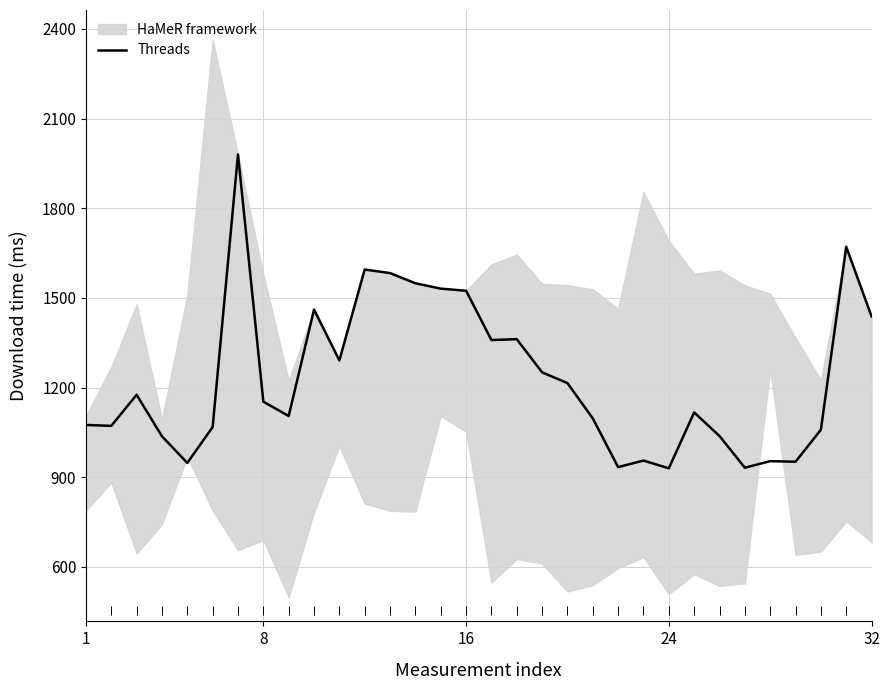

How many lines are shown in the chart?

1